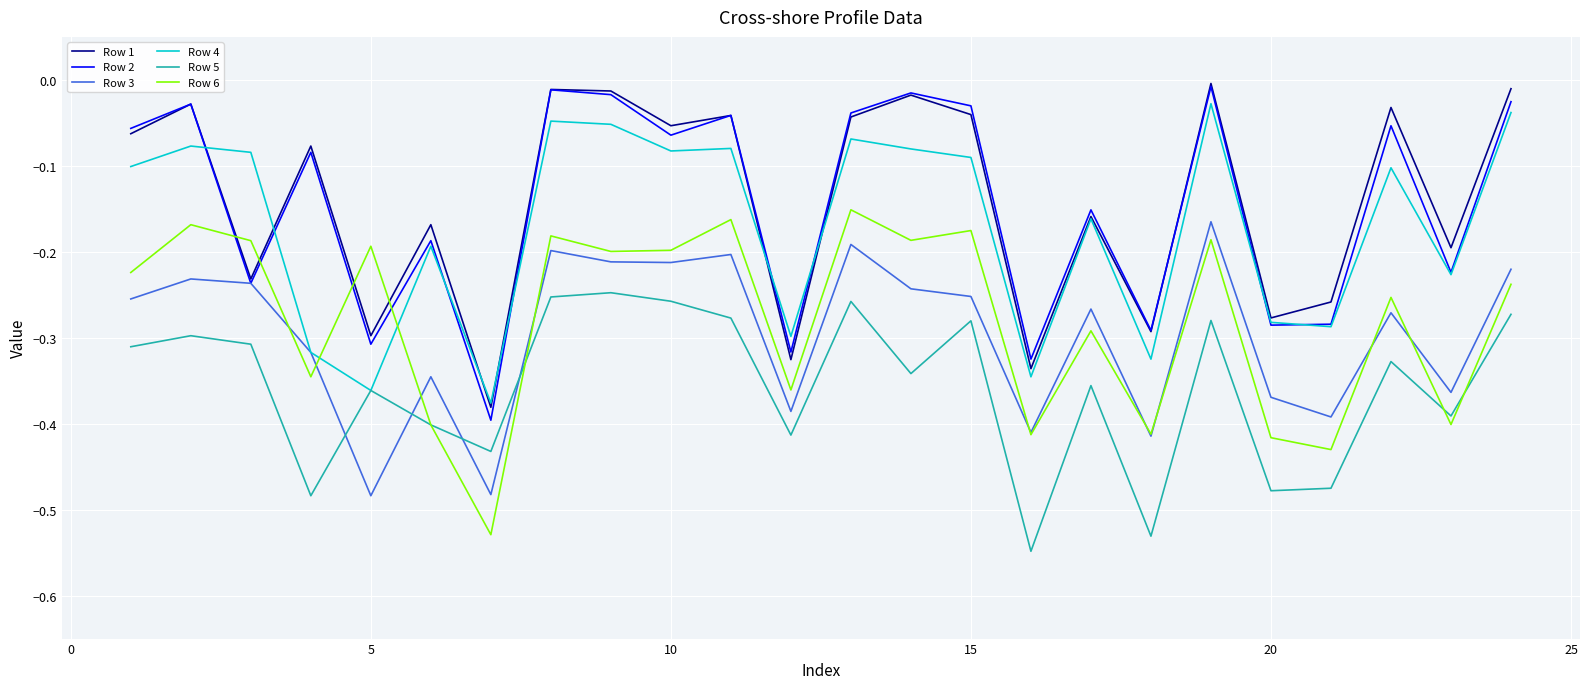

Which series has the widest spread of values?

Row 2